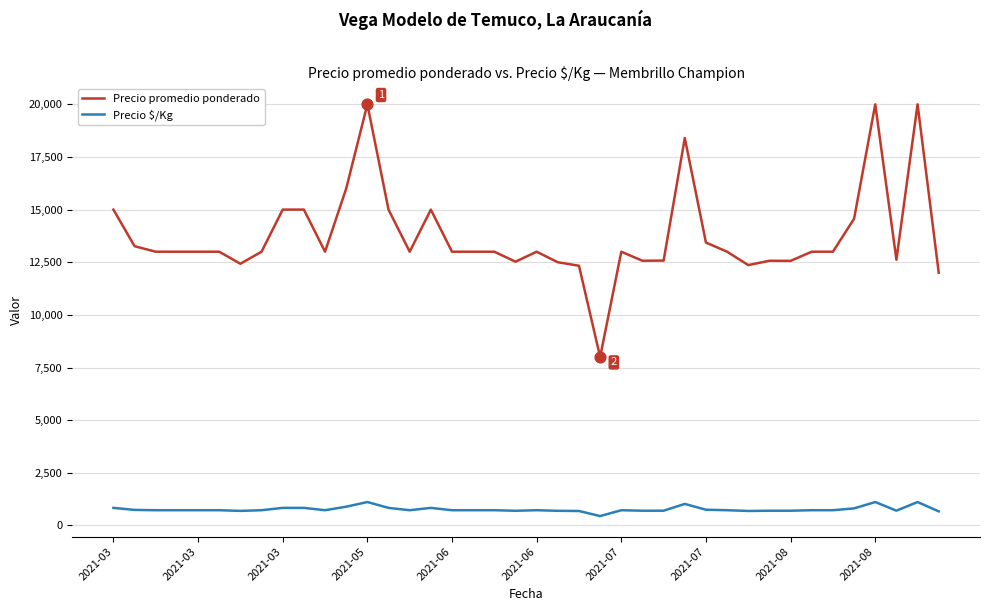

Which series has the largest total across all categories?

Precio promedio ponderado